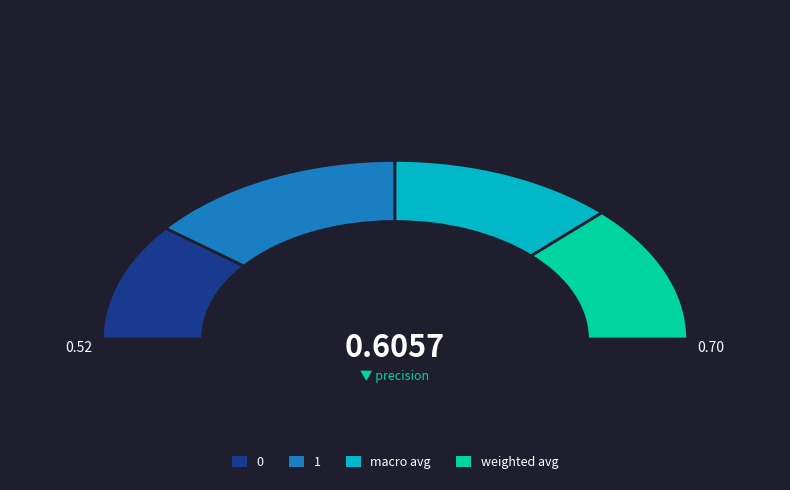

True or false: 1 accounts for 18% of the total.

False